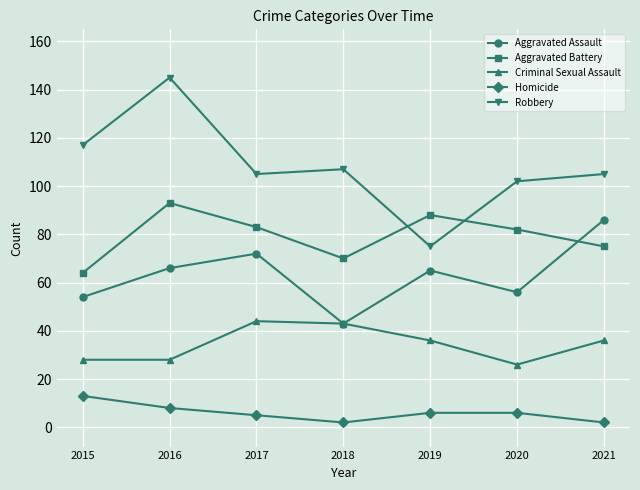

Count the number of categories in the chart.

7